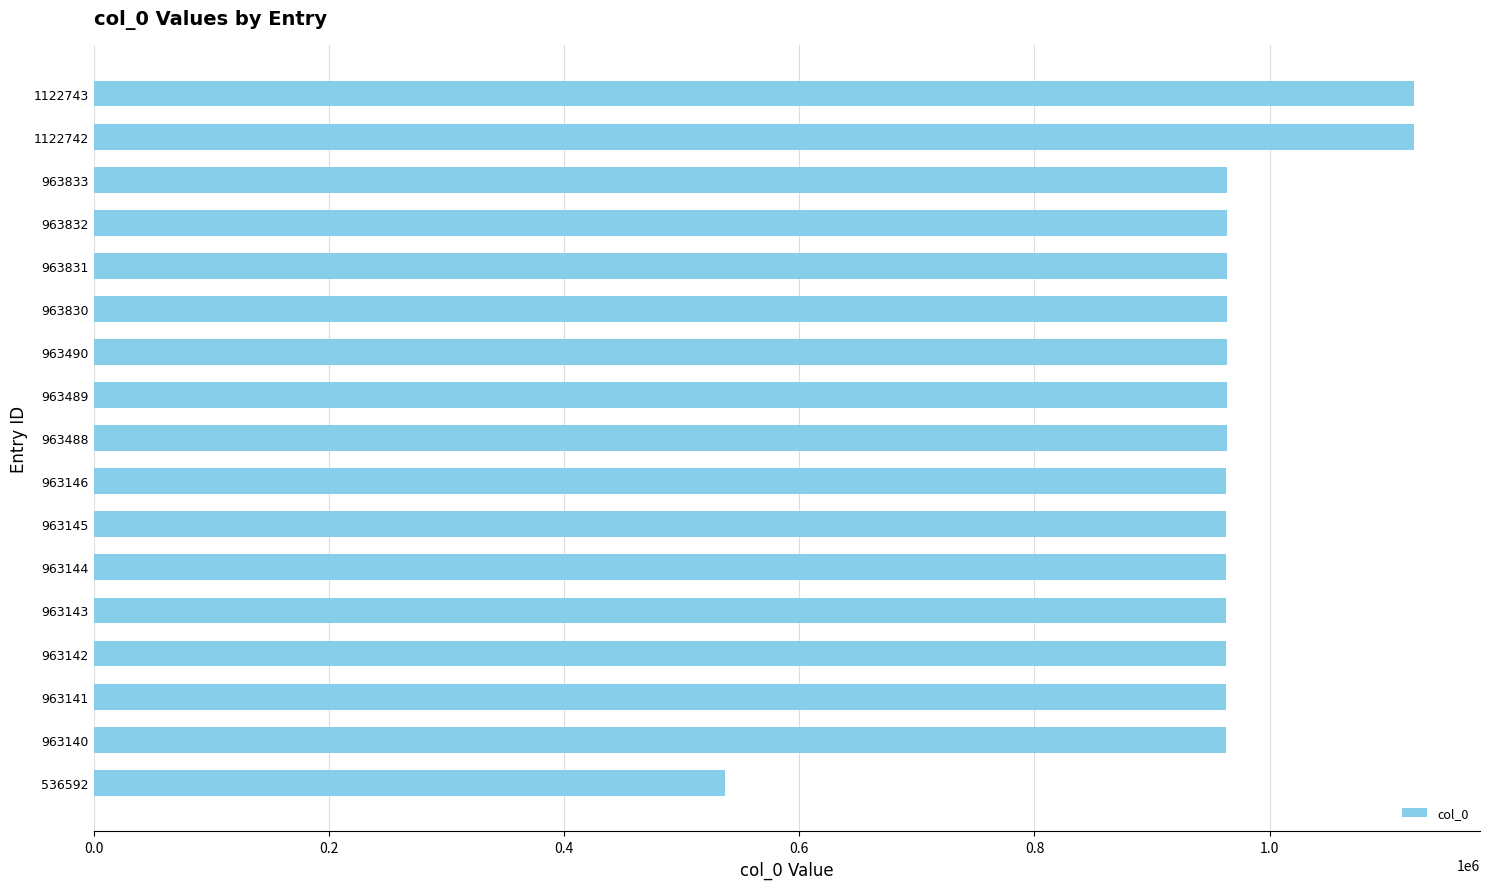

What is the change in value from 963833 to 1122743?

+158910